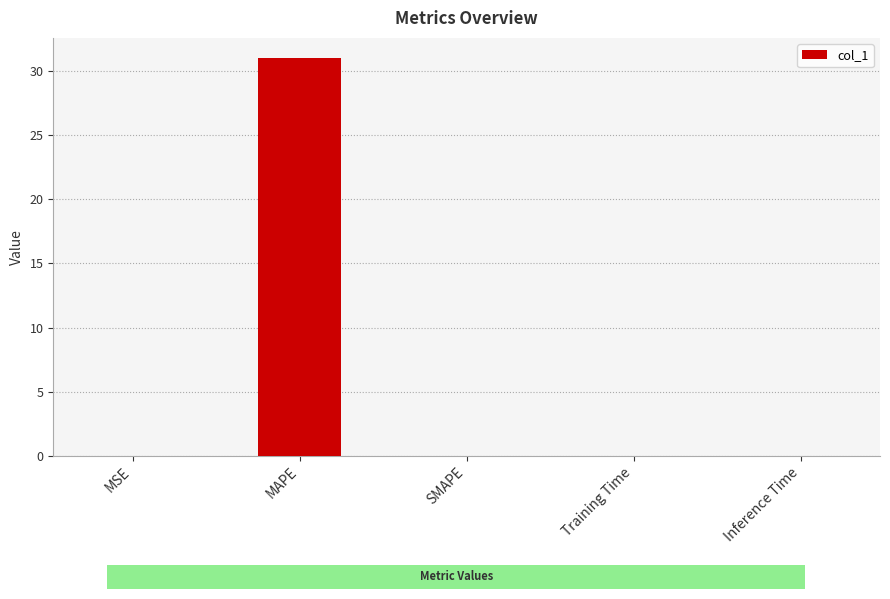

What is the change in value from MAPE to SMAPE?

-31.0